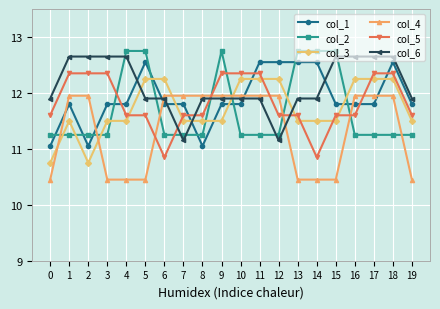

What is the value of the col_1 point at the 18th from the left?

11.8